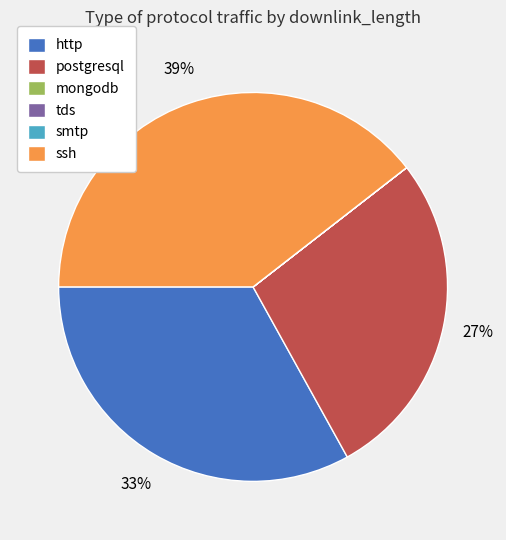

Approximately how many times larger is the value at postgresql compared to http?

0.8